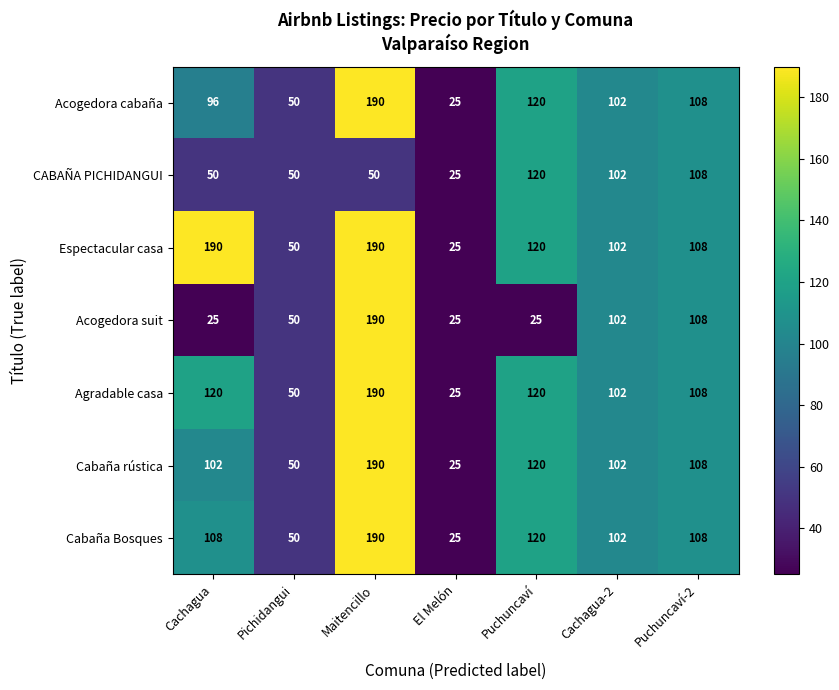

True or false: Espectacular casa has a value of 50 at Pichidangui.

True